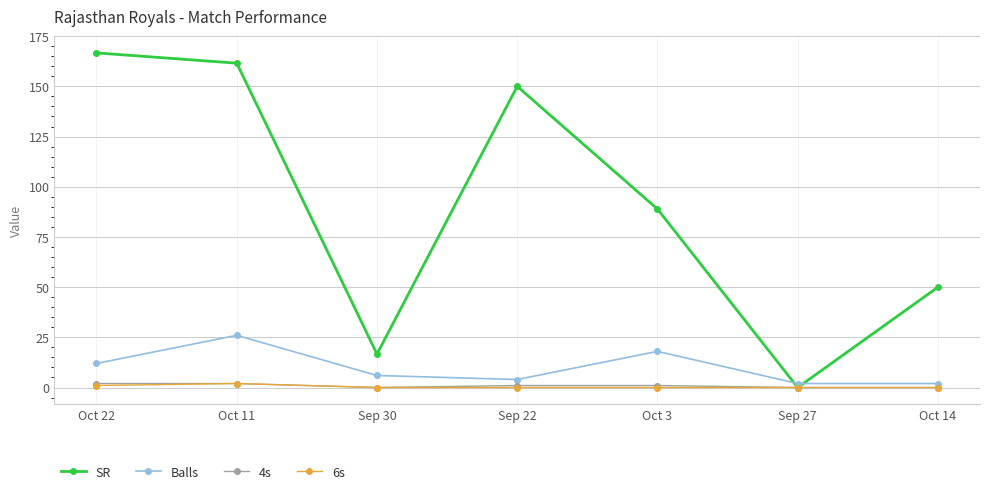

At which label does Balls first exceed 6?

Oct 22